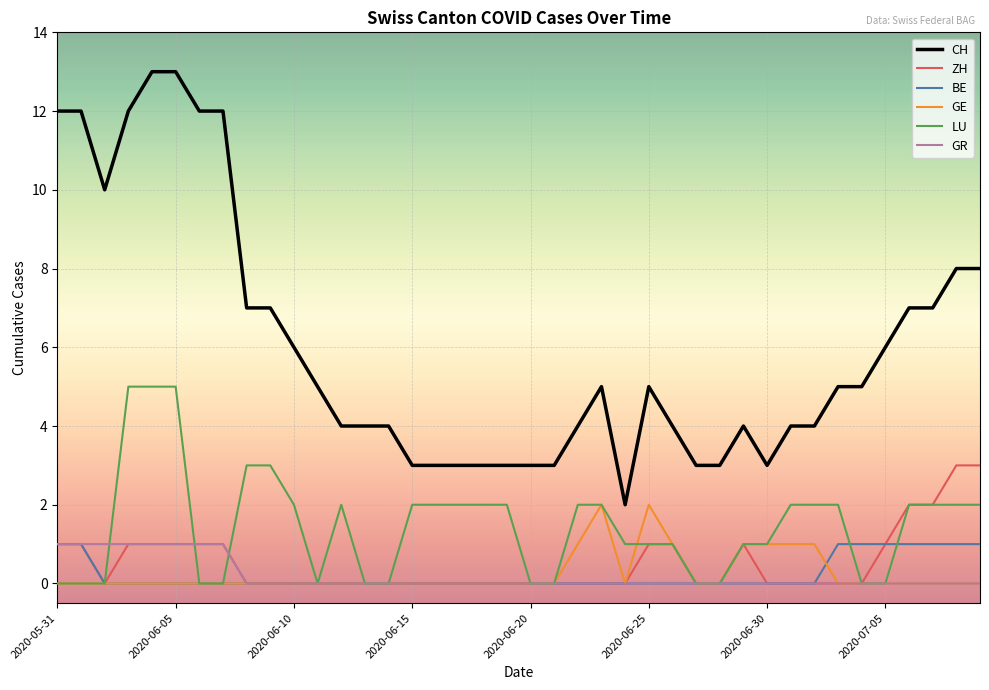

What is the maximum value for GR?

1